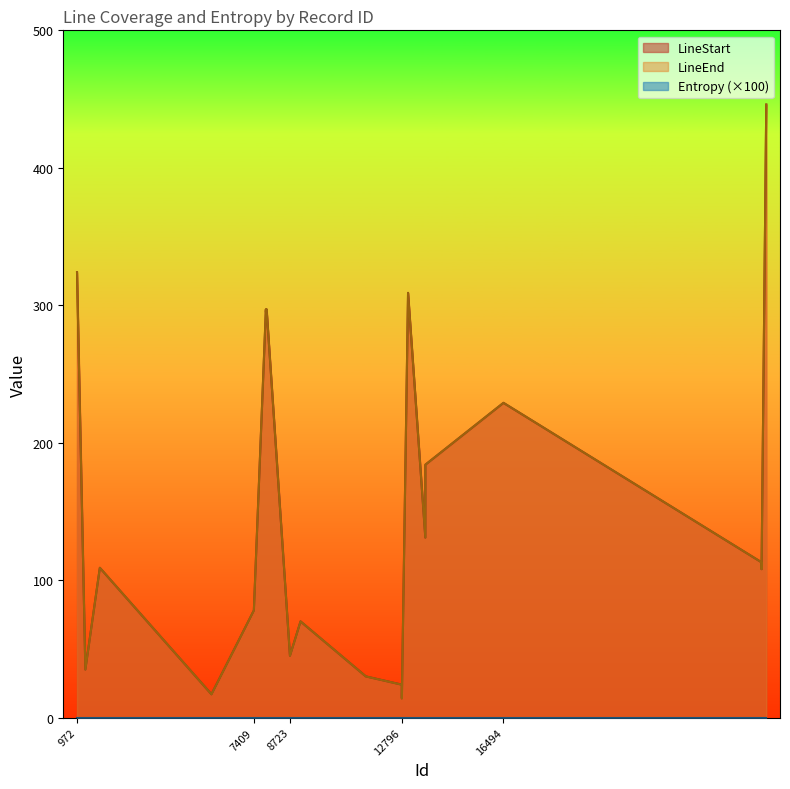

True or false: LineStart and LineEnd intersect in this chart.

False